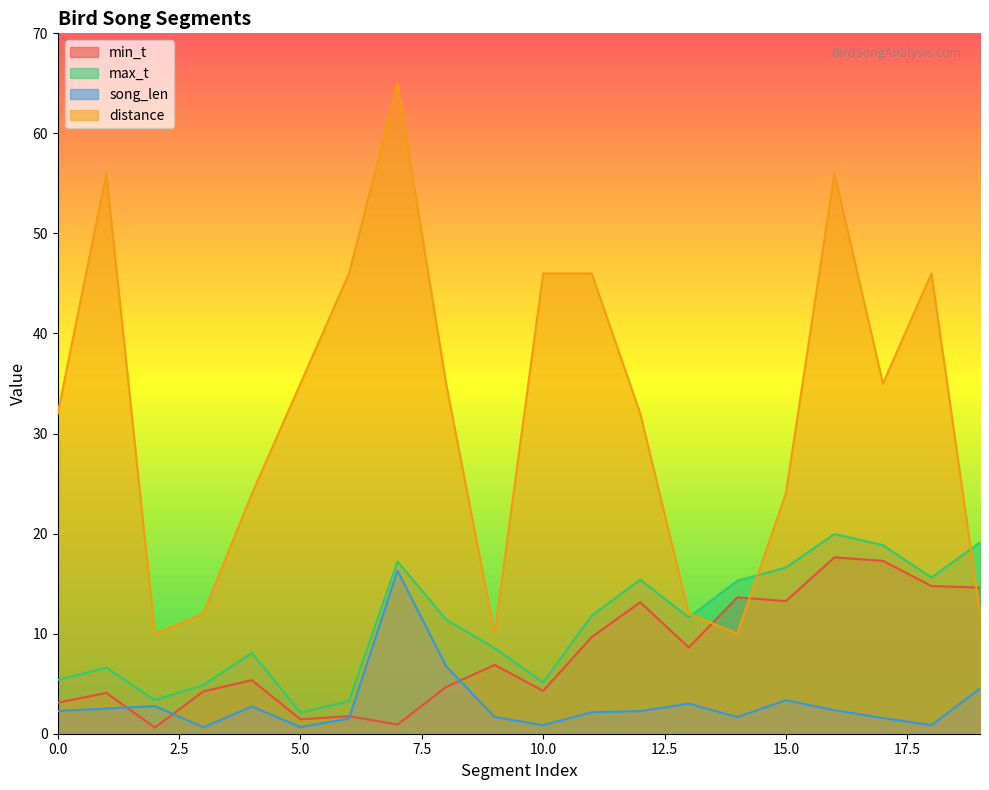

True or false: distance and song_len intersect in this chart.

False